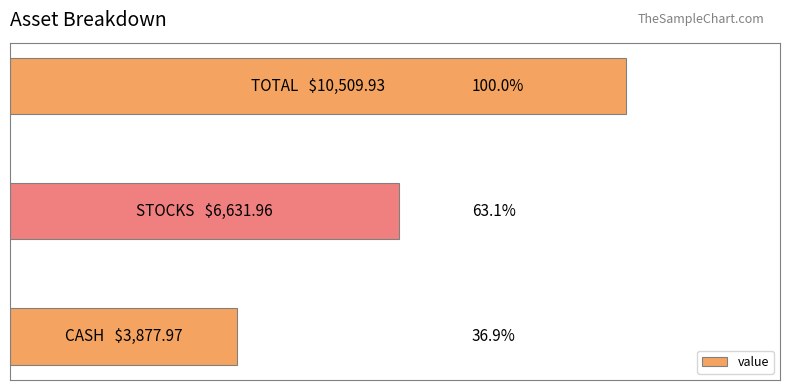

Are the bars horizontal?

Yes